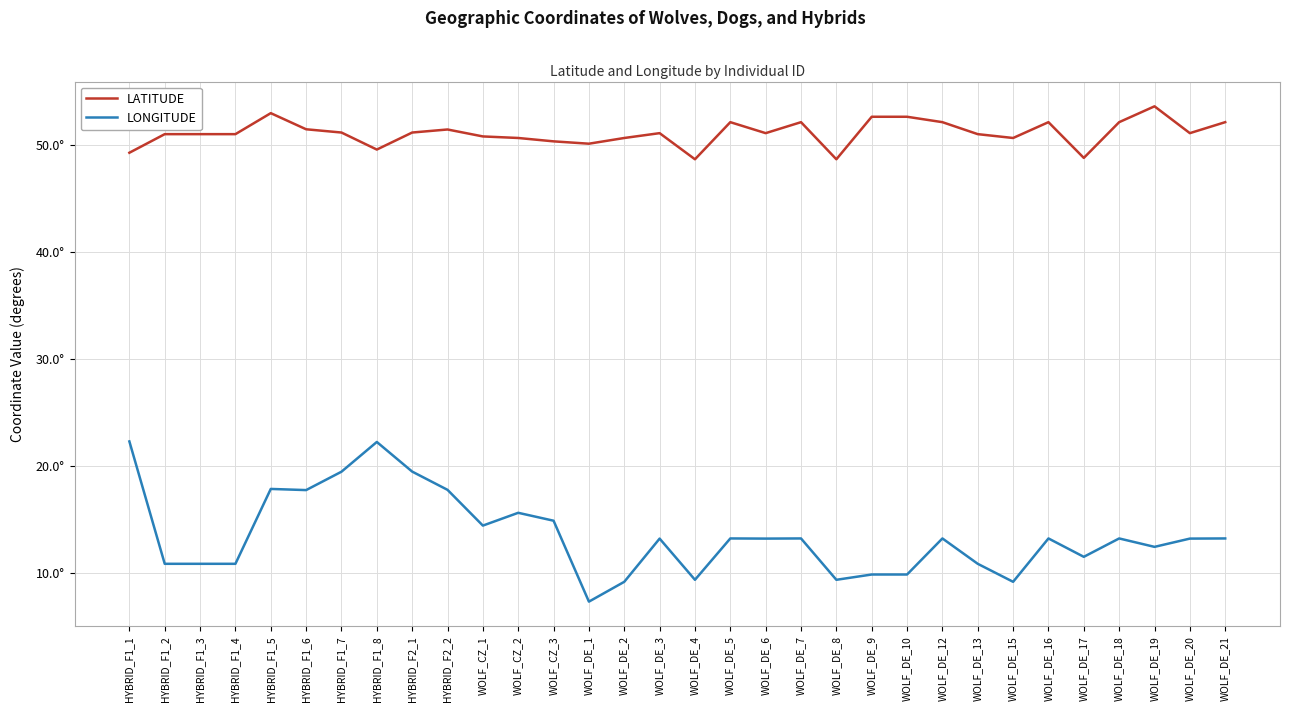

What is the label of the 24th point from the right?

HYBRID_F2_1